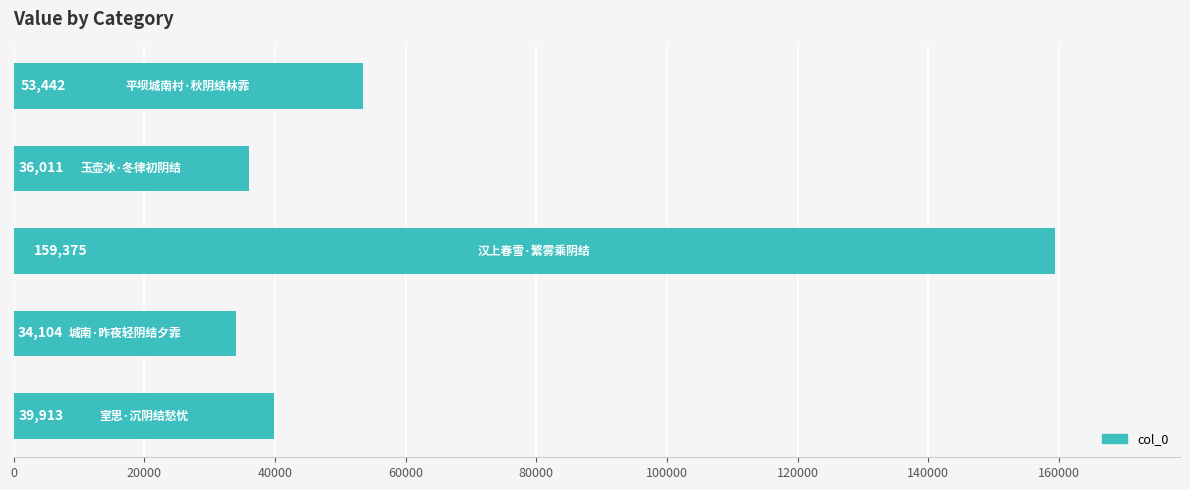

What is the maximum value shown in the chart?

159375